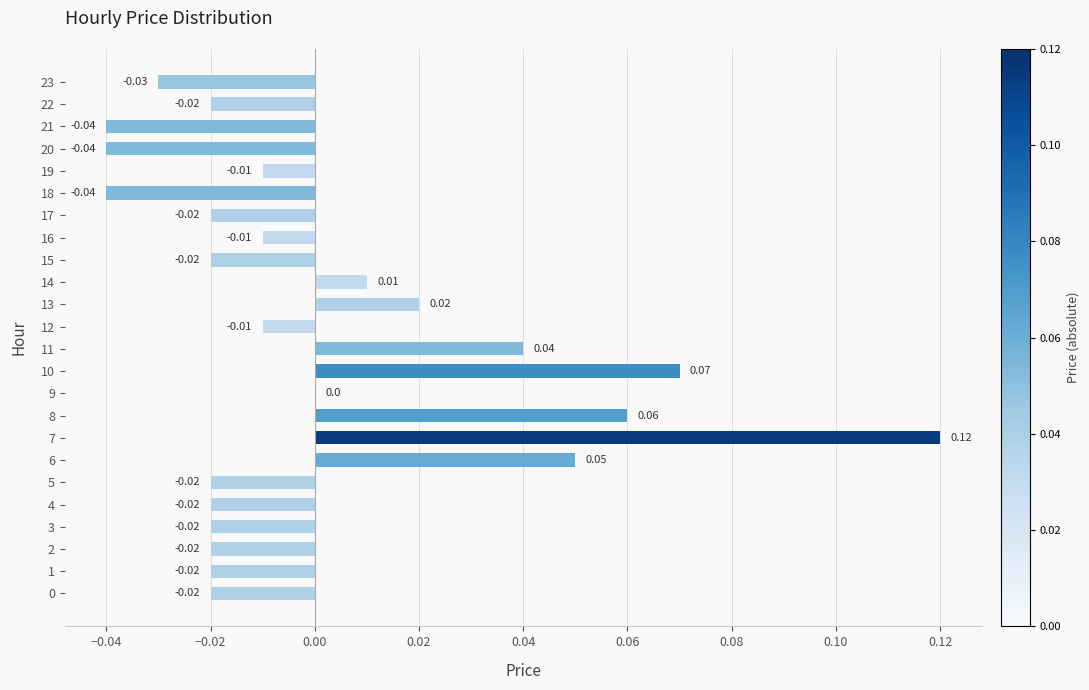

Between 19 and 20, which is larger?

19